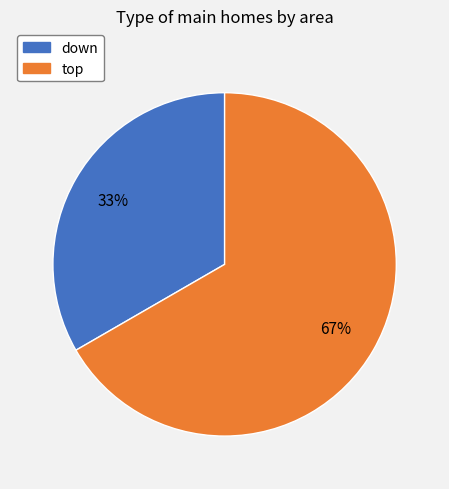

How many segments does this pie chart have?

2